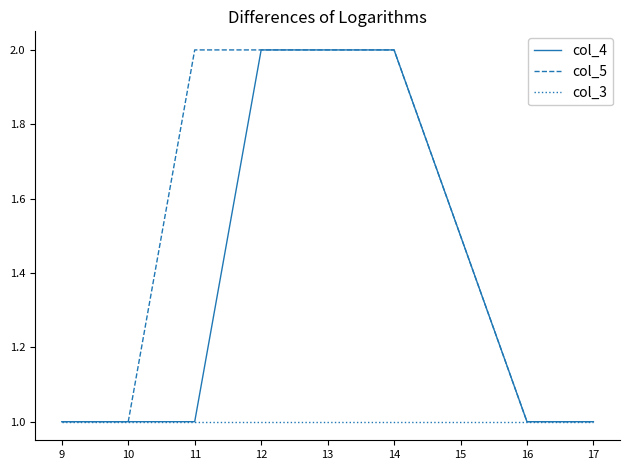

Which series changed the most between 11 and 13?

col_4